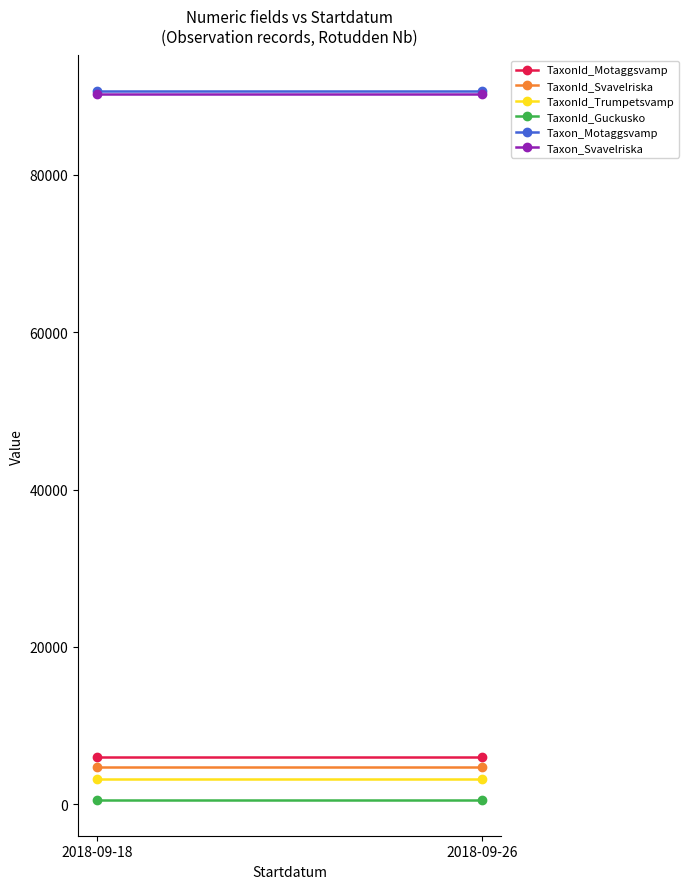

At which category is the sum across all series the highest?

2018-09-18